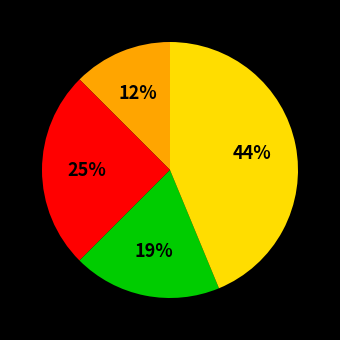

Does any single category account for the majority?

No